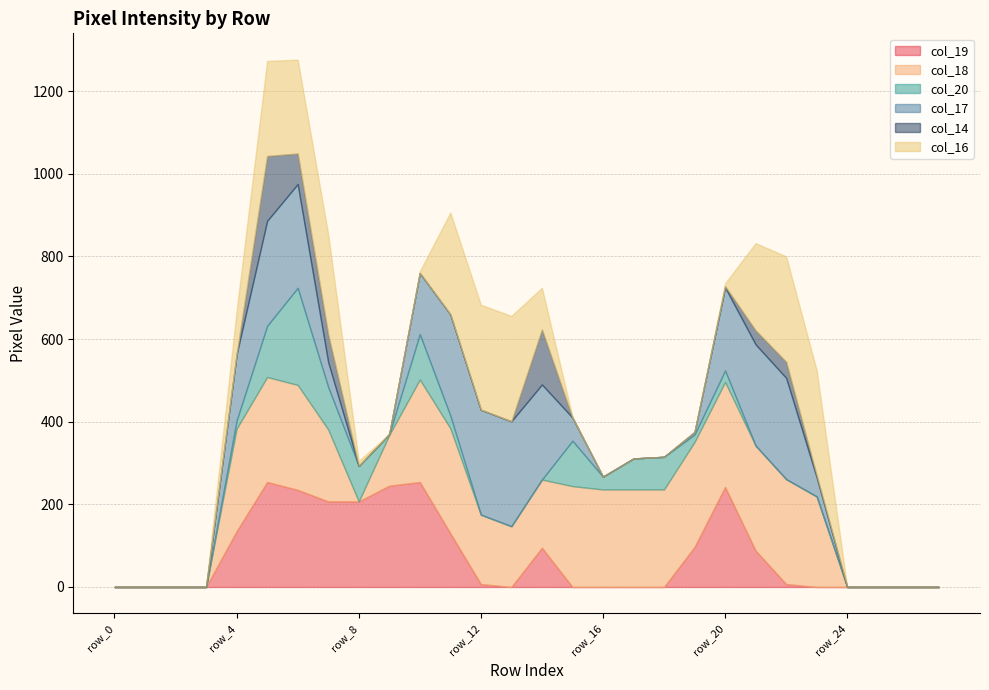

What is the difference between the maximum and minimum values in the col_16 series?

255